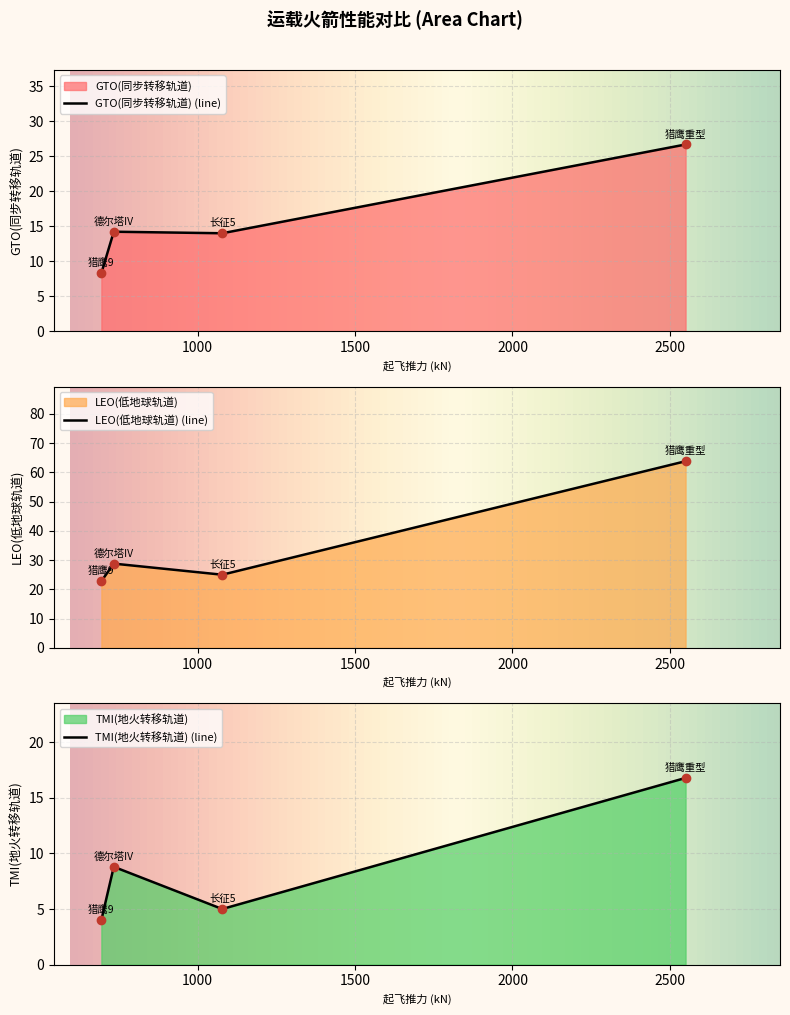

What is the minimum value shown in the chart?

4.0